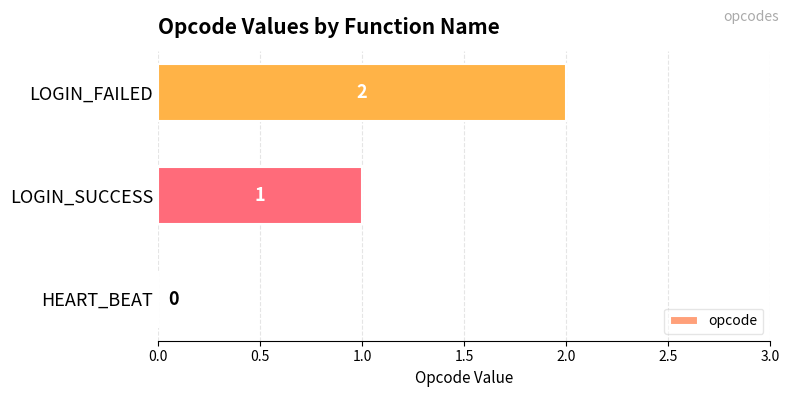

Between LOGIN_SUCCESS and LOGIN_FAILED, which is larger?

LOGIN_FAILED